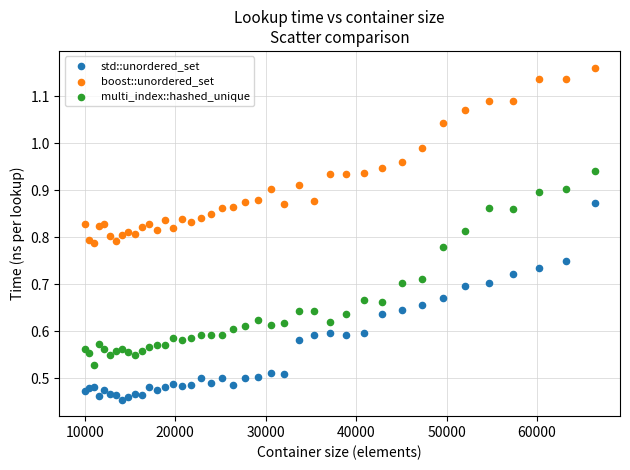

Which series has the widest spread of Y values?

std::unordered_set